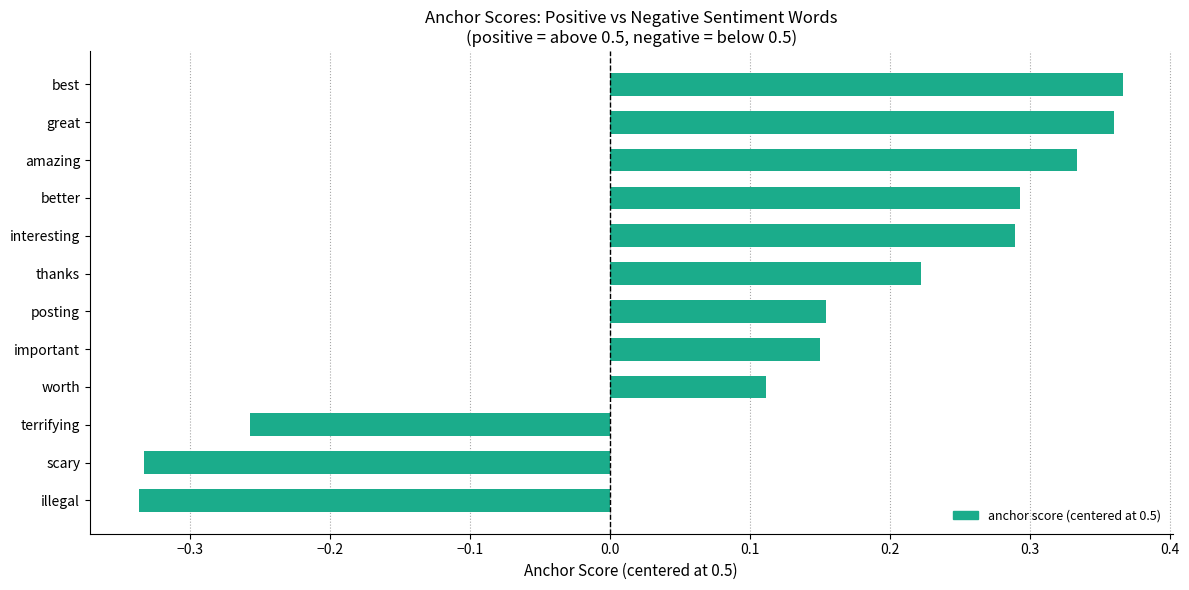

What is the change in value from illegal to terrifying?

+0.1